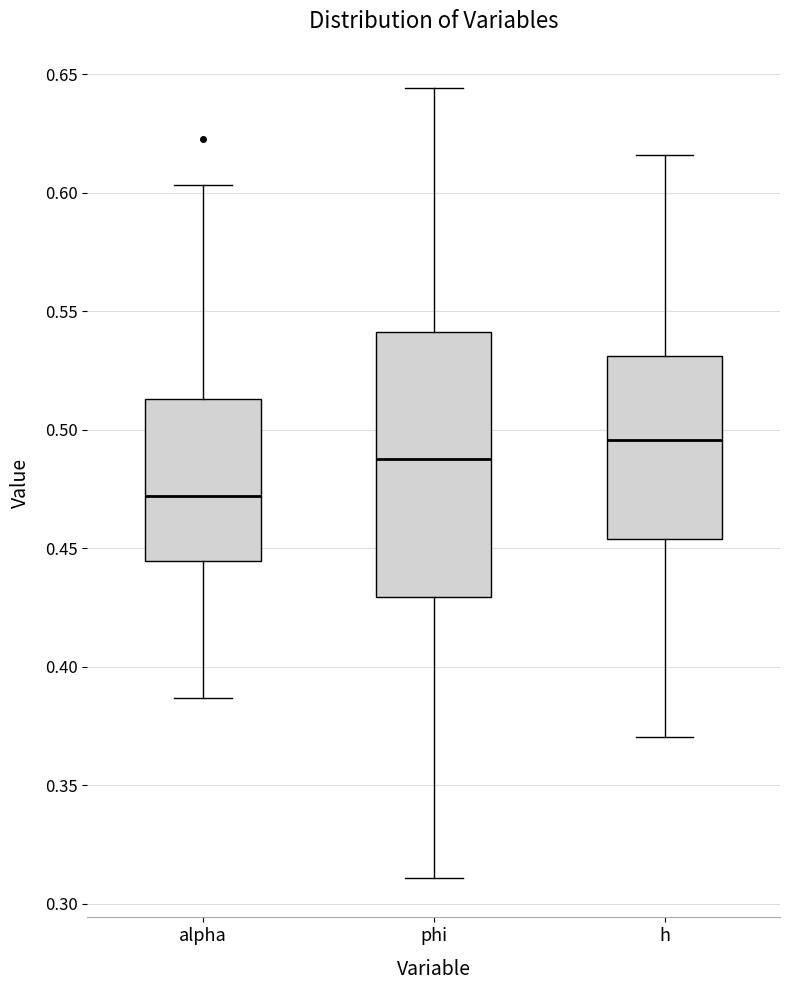

Which box's median line is the lowest?

alpha